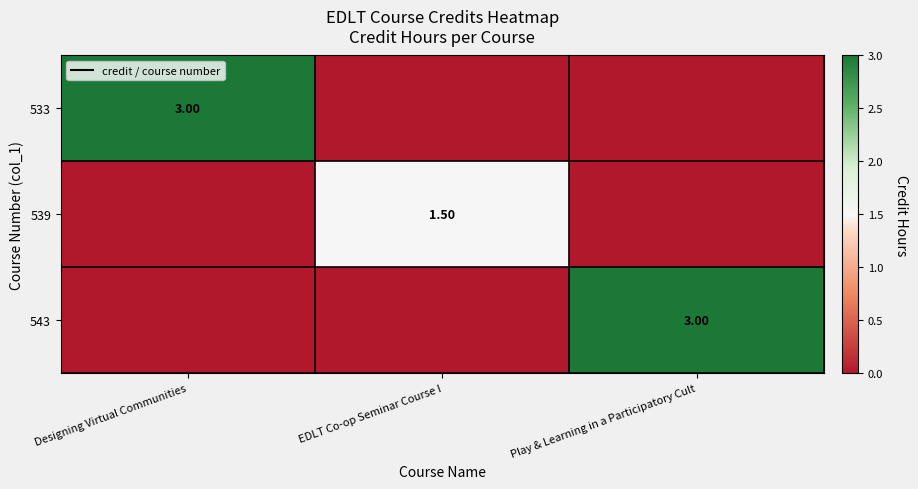

The 533 series shows 0.0 at EDLT Co-op Seminar Course I. True or false?

True